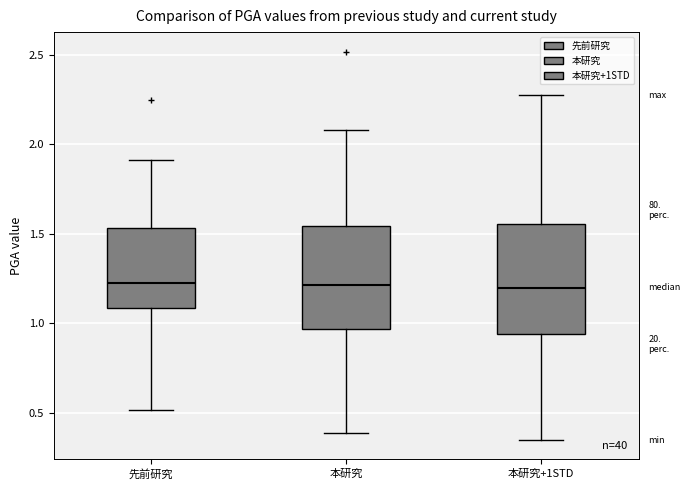

Where does the upper whisker of the box for 本研究+1STD end on the y-axis? The values are not printed on the chart, so give them approximately, as read against the axis.

2.25